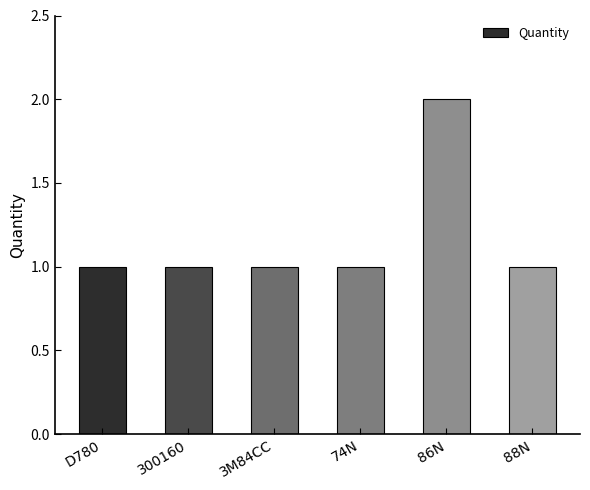

What is the minimum value shown in the chart?

1